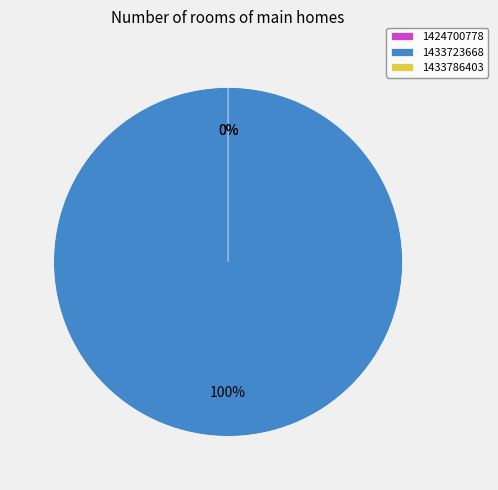

Rank the categories by value from lowest to highest.

1424700778, 1433786403, 1433723668